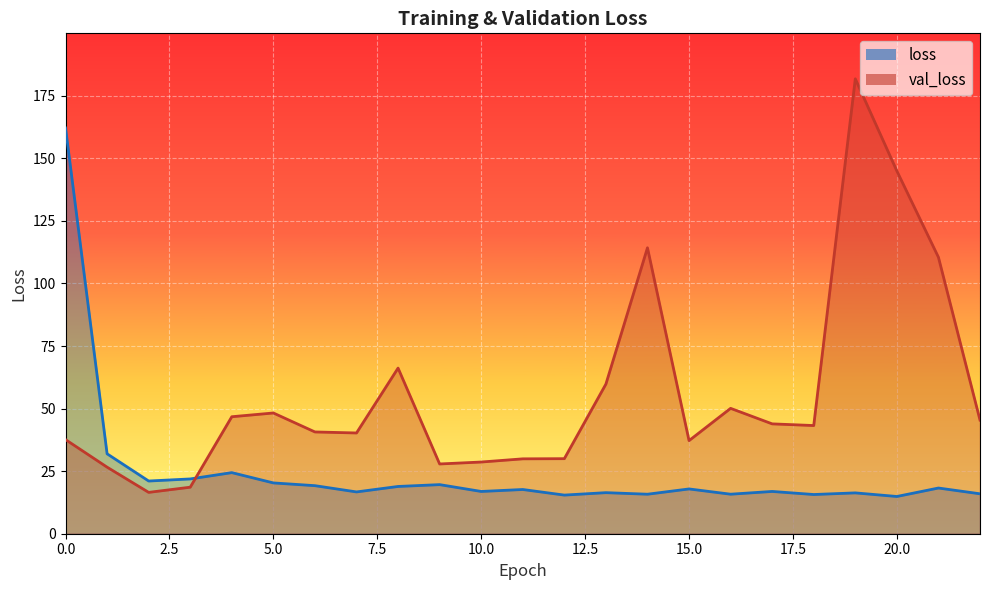

Which series ends up on top after the final intersection of loss and val_loss?

val_loss